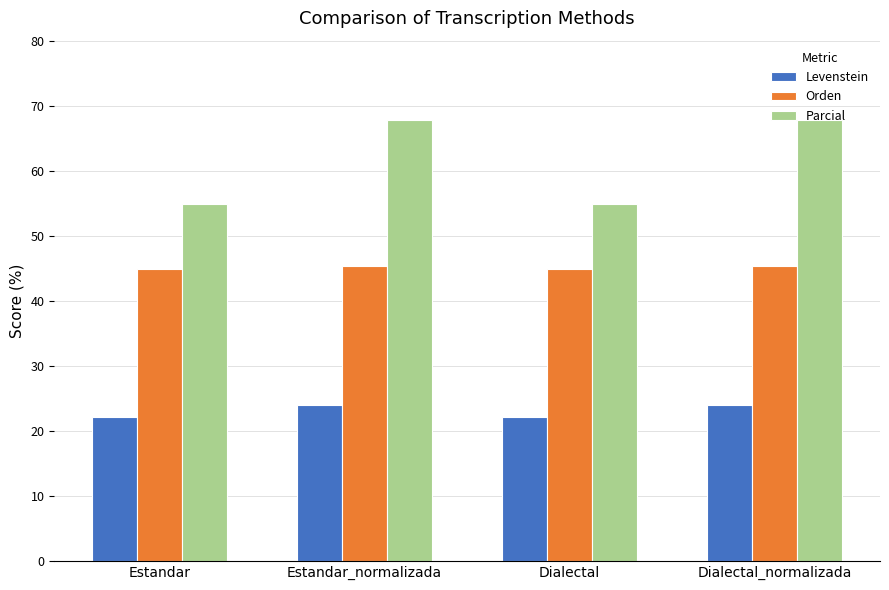

What is the label of the 2nd bar from the left?

Estandar_normalizada